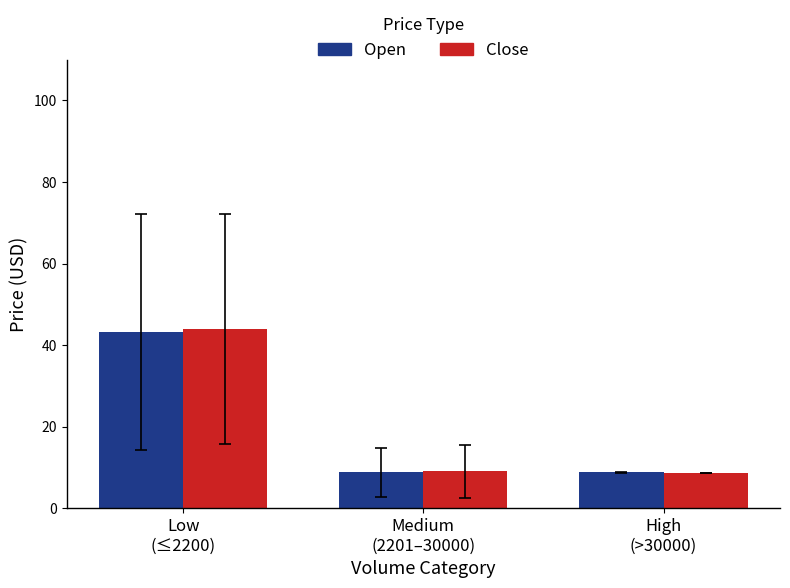

What is the value of the Open bar at the 2nd from the left?

8.8